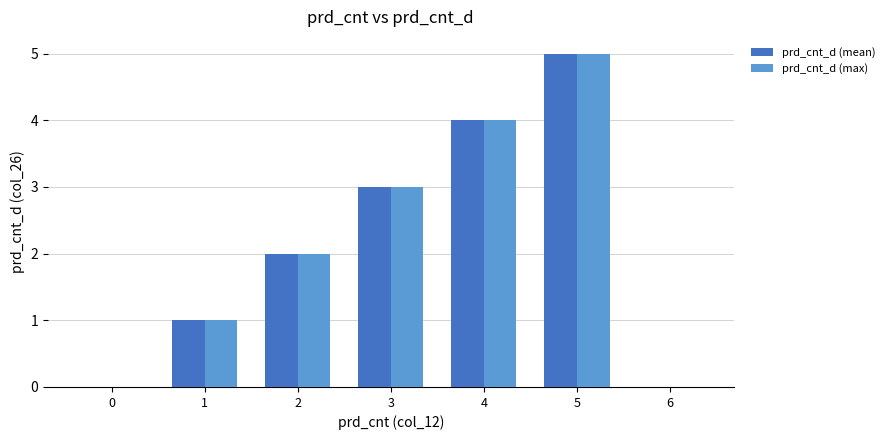

How many data points does each series have?

7